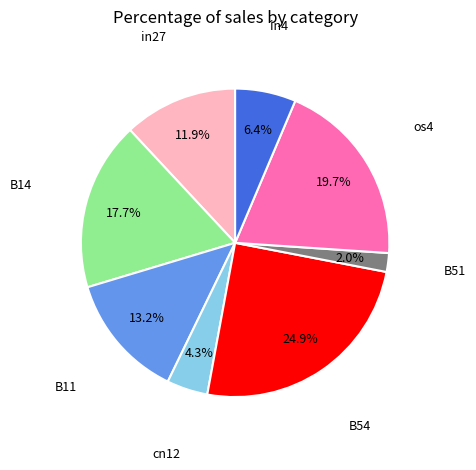

How many segments does this pie chart have?

8